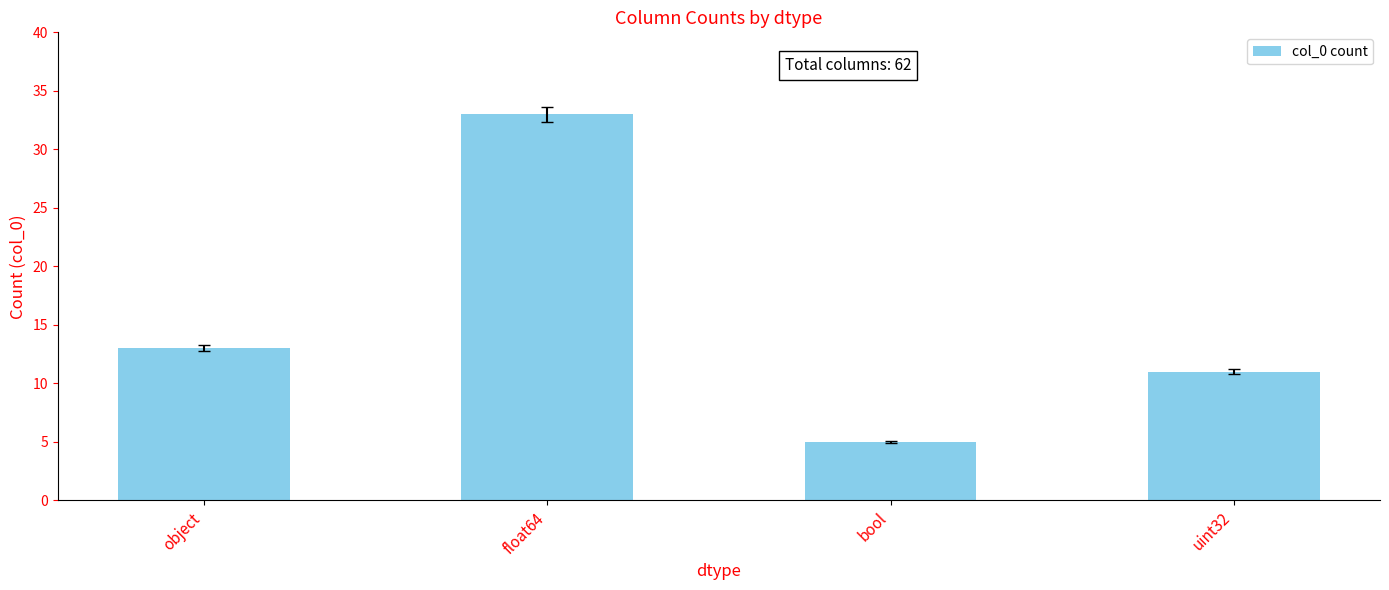

How many categories are shown in the chart?

4